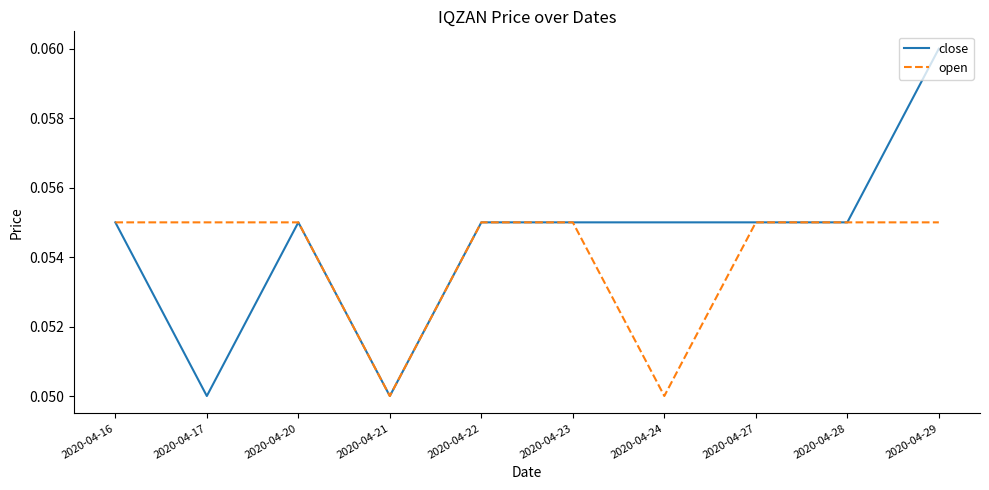

Is it true that close equals 0.0 at 2020-04-16?

False